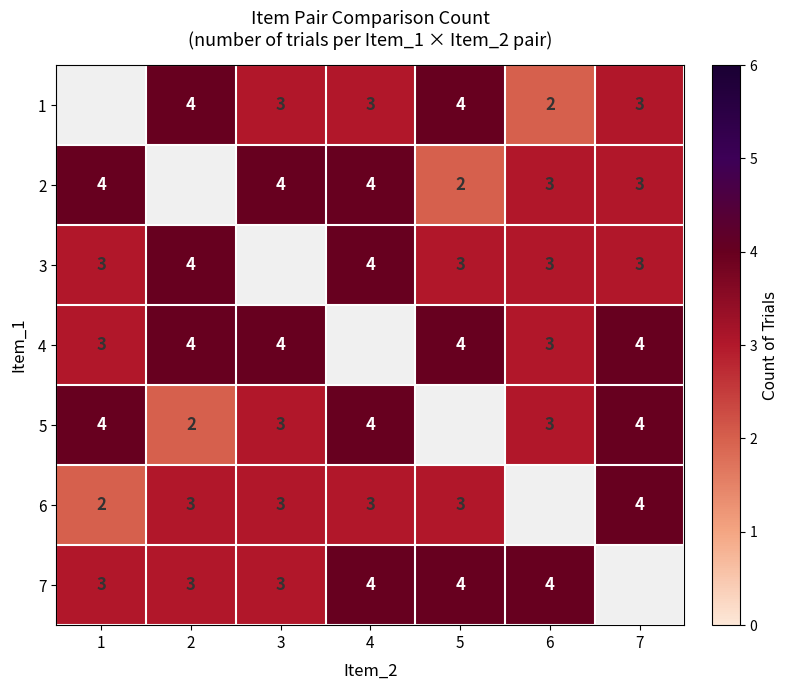

Count the number of data series in this chart.

7